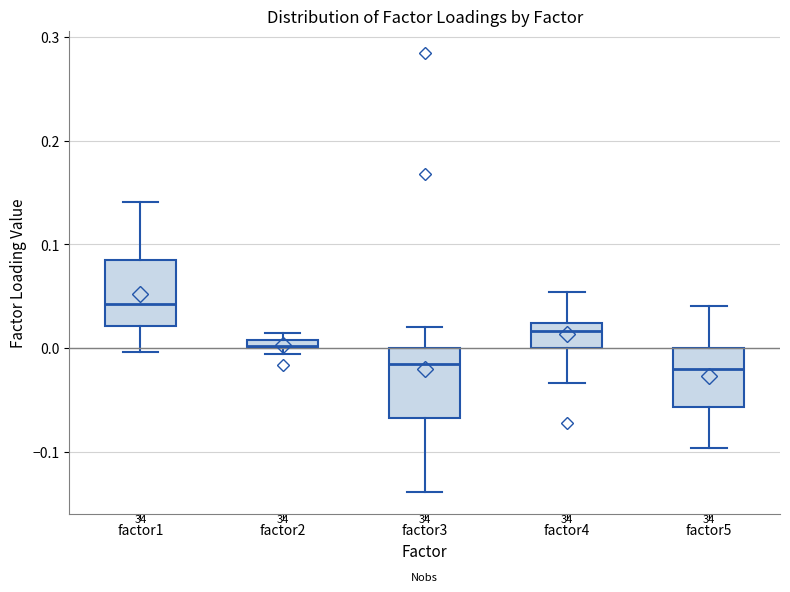

Where does the lower whisker of the box for factor3 end on the y-axis? The values are not printed on the chart, so give them approximately, as read against the axis.

-0.14